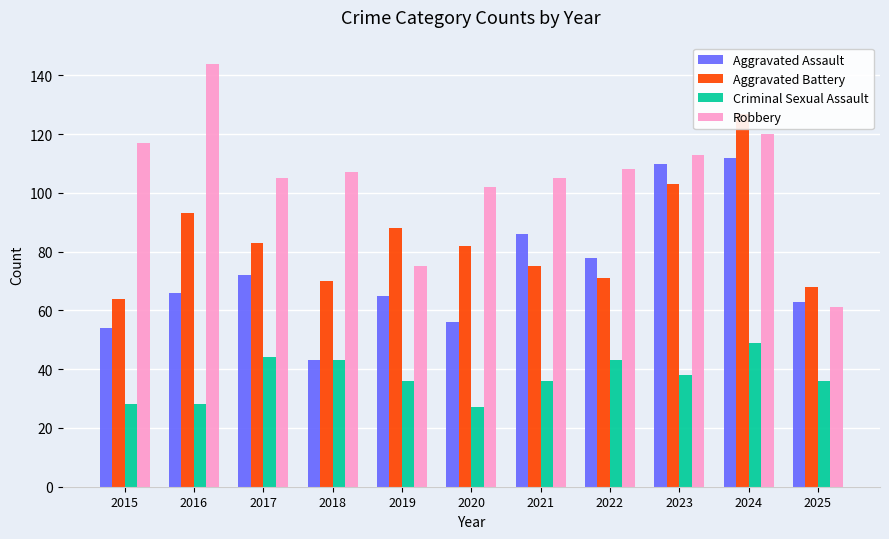

What is the sum of the Robbery values at 2025 and 2022?

169